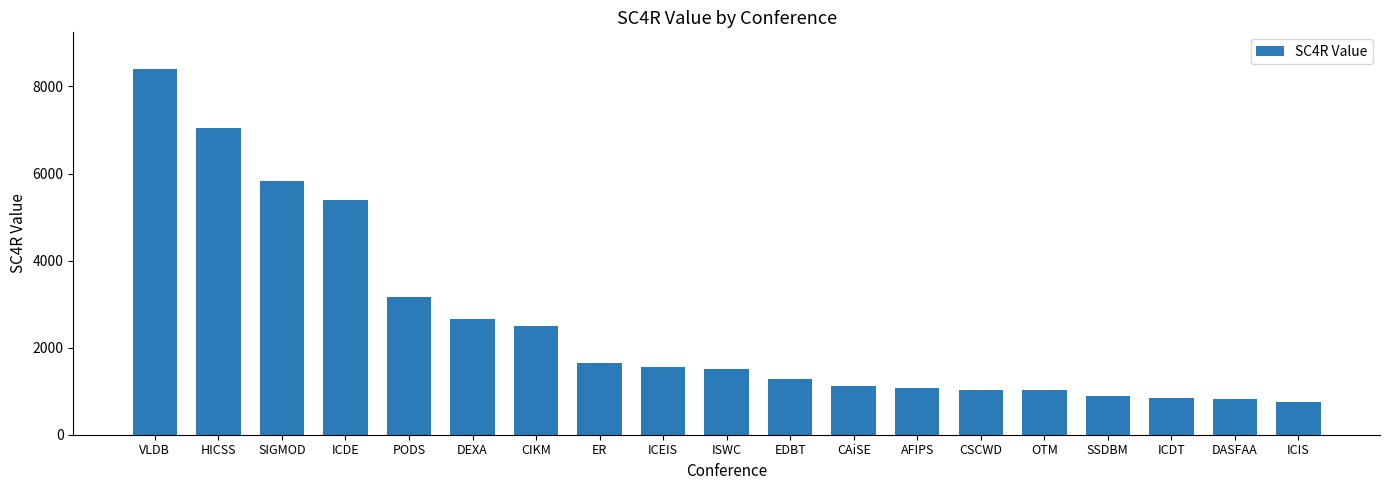

What is the smallest value displayed?

744.9